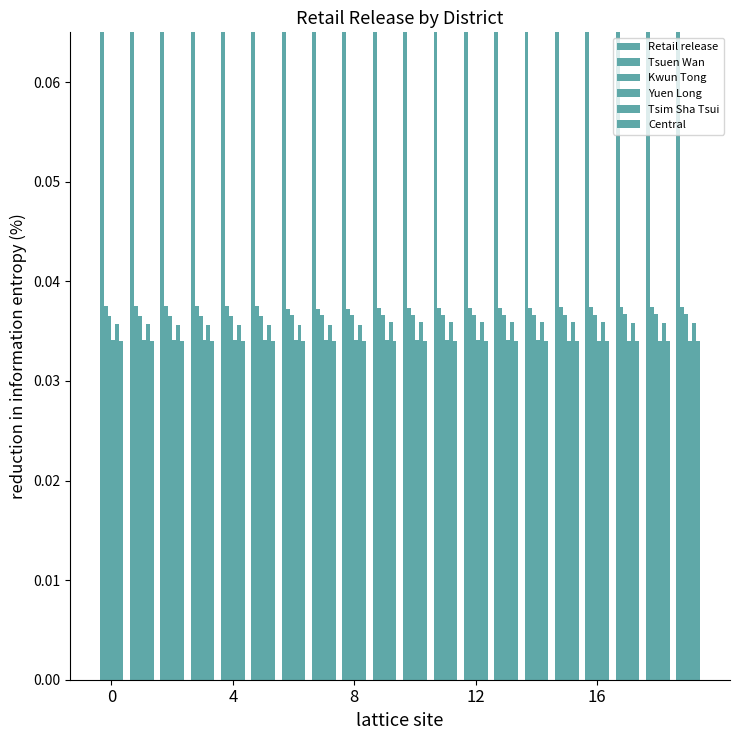

Count the Tsuen Wan values in the range 0 to 1.

20